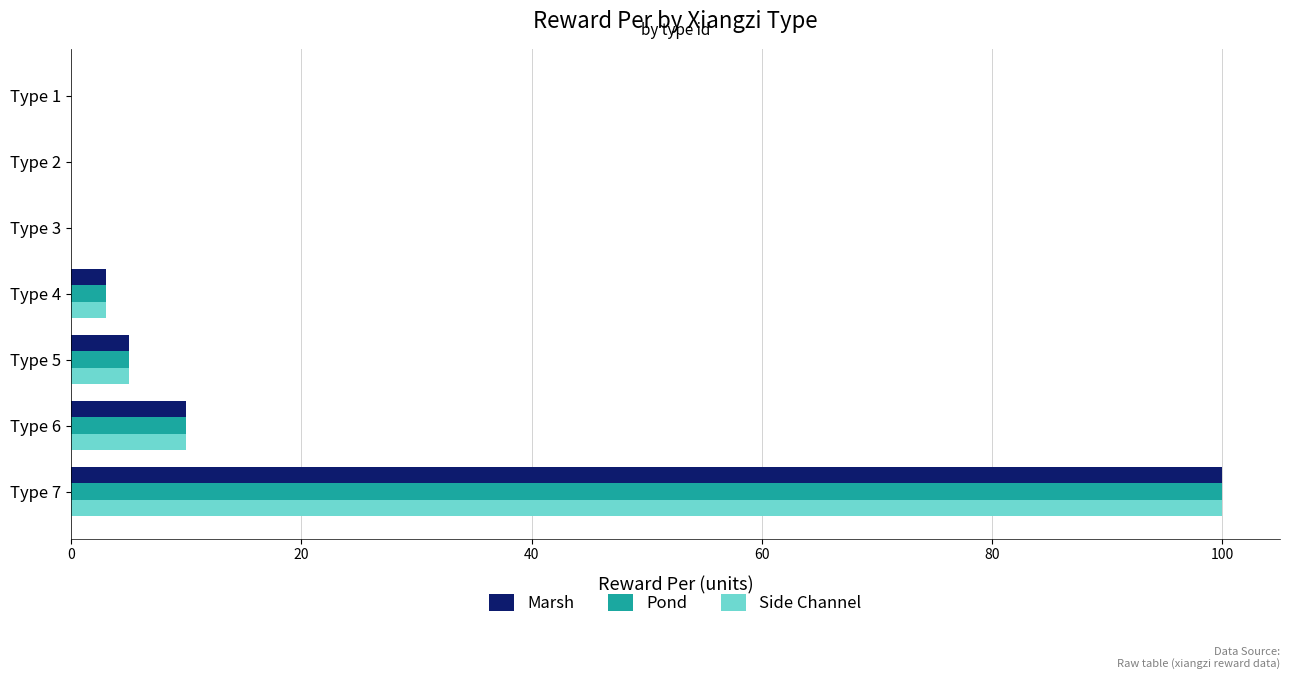

At which label is Marsh closest to 50?

Type 6